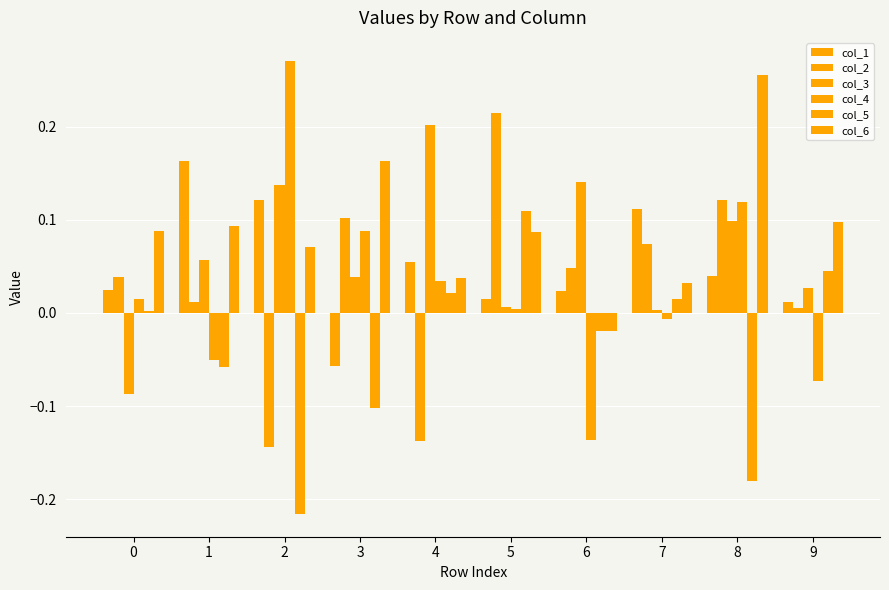

At 0, list the series in order from largest to smallest.

col_6, col_2, col_1, col_4, col_5, col_3